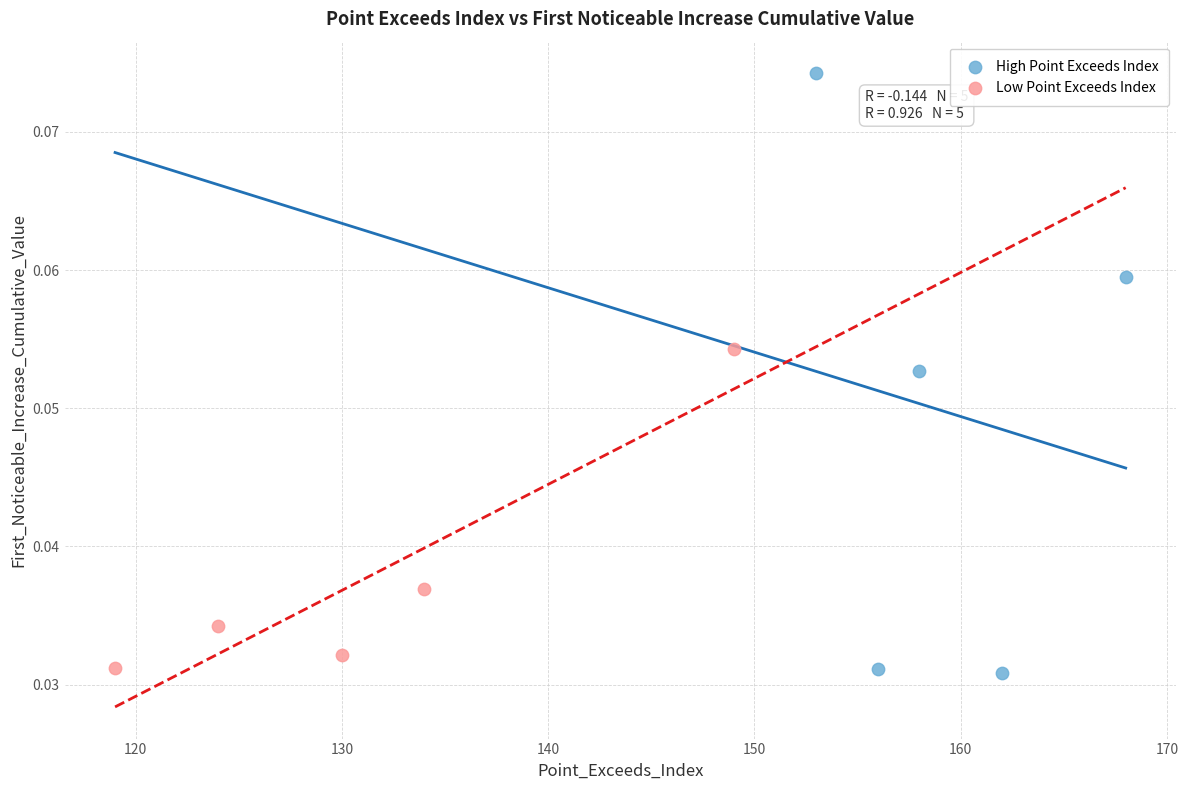

Which series reaches the maximum Y coordinate?

High Point Exceeds Index